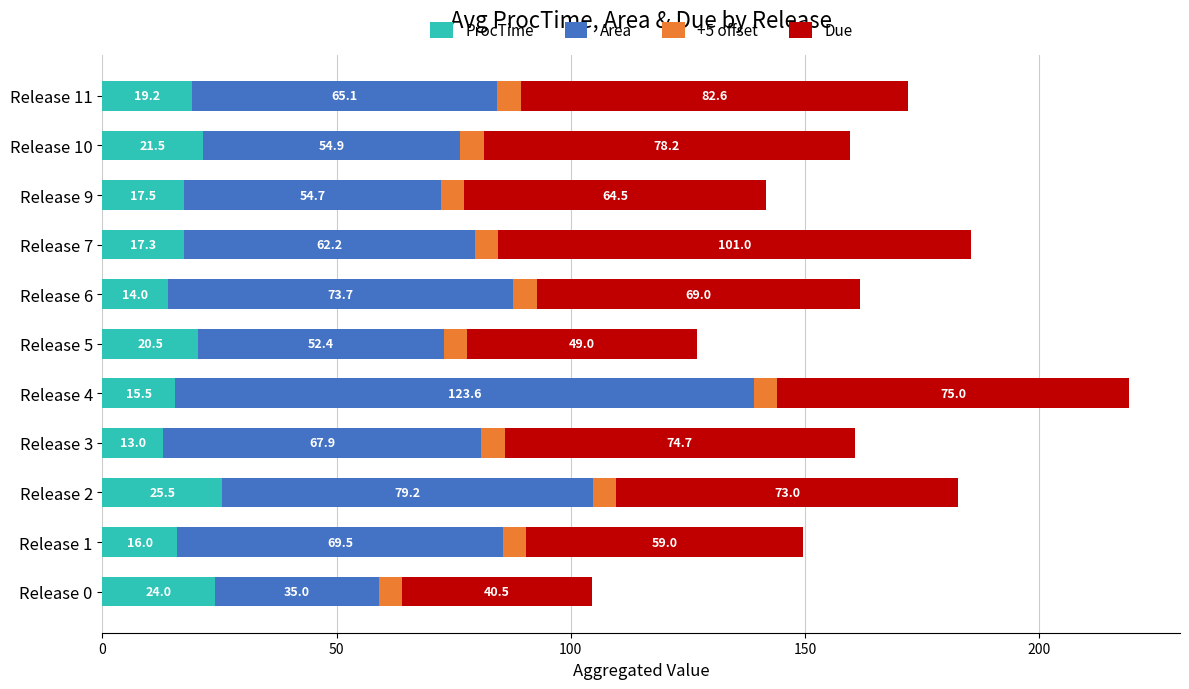

Rank the categories by ProcTime value from lowest to highest.

Release 3, Release 6, Release 4, Release 1, Release 7, Release 9, Release 11, Release 5, Release 10, Release 0, Release 2